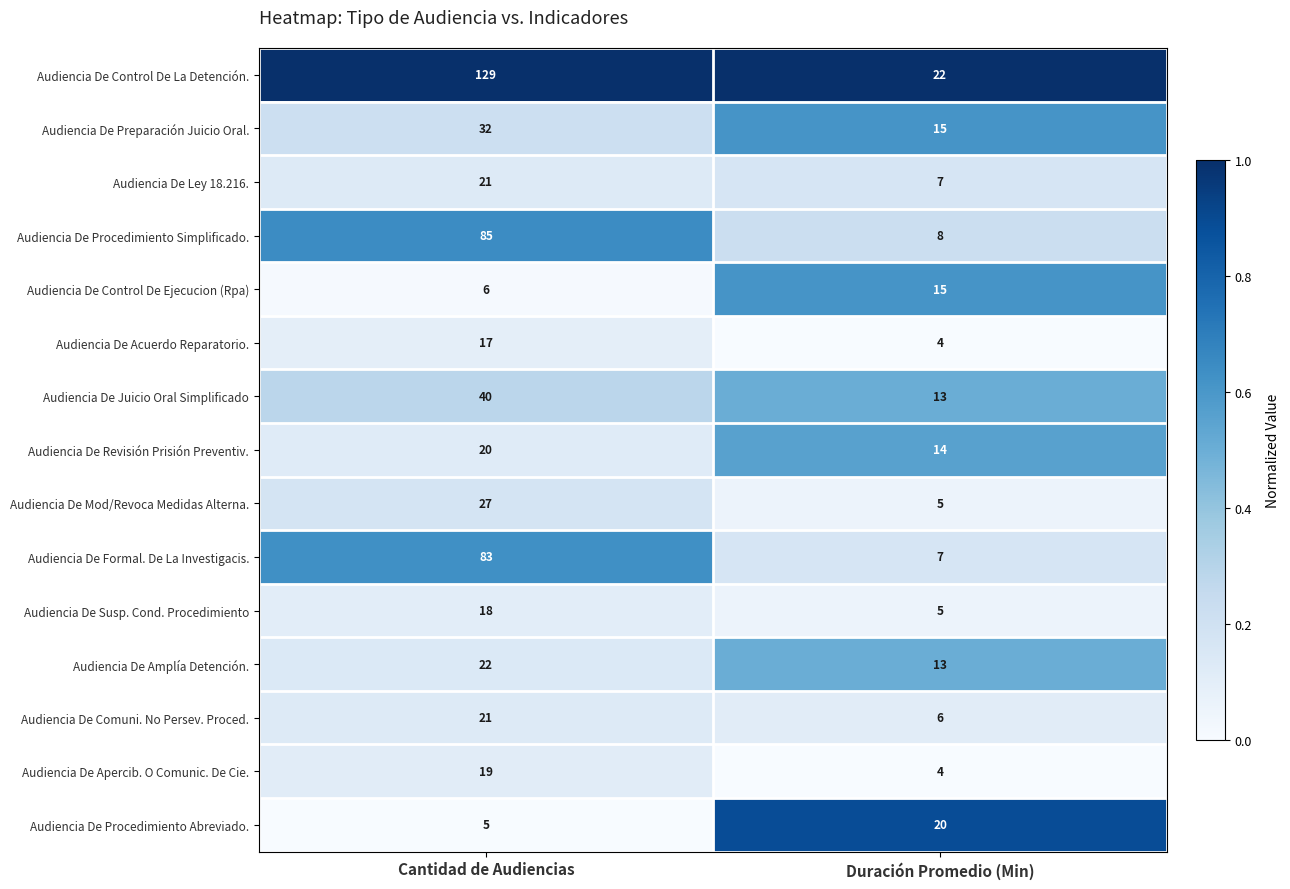

Is it true that Audiencia De Formal. De La Investigacis. equals 112 at Cantidad de Audiencias?

False